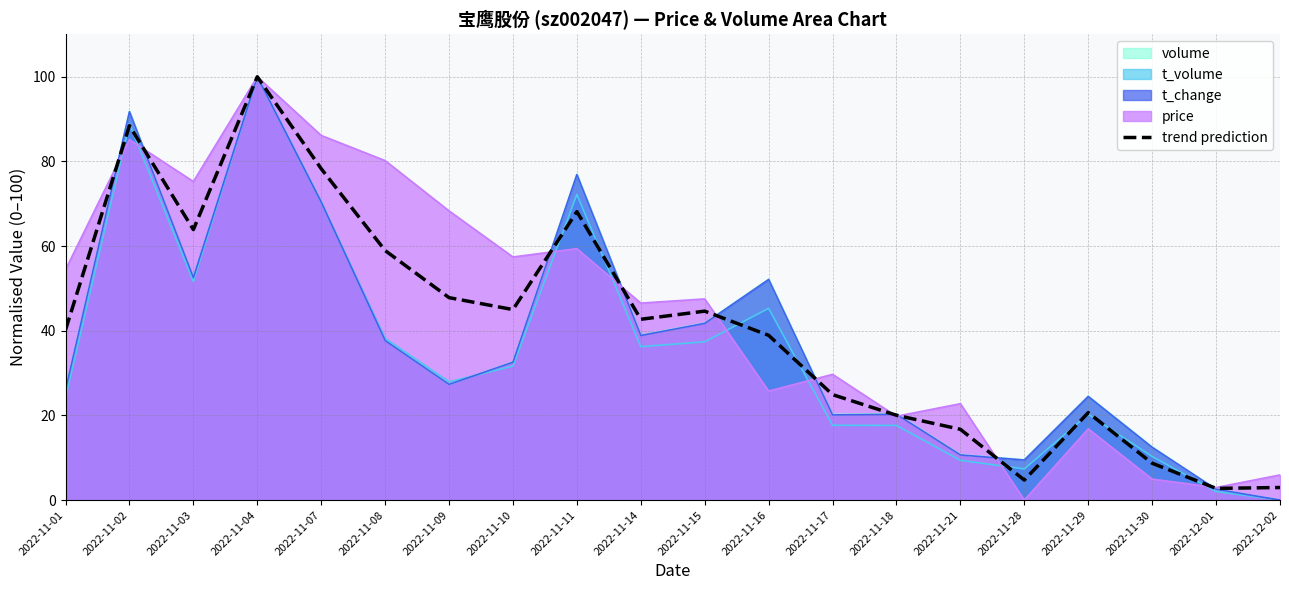

What is the label of the 12th point from the right?

2022-11-11